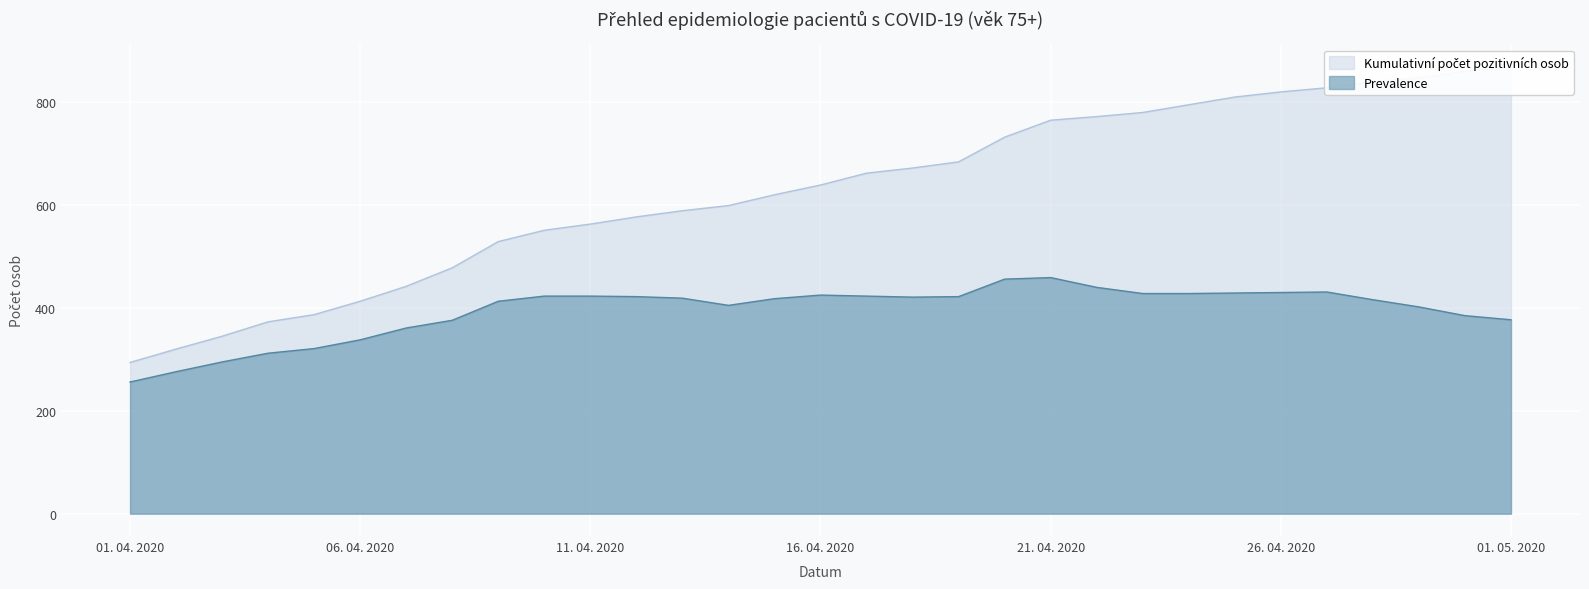

Is it true that Prevalence equals 666 at 11. 04. 2020?

False